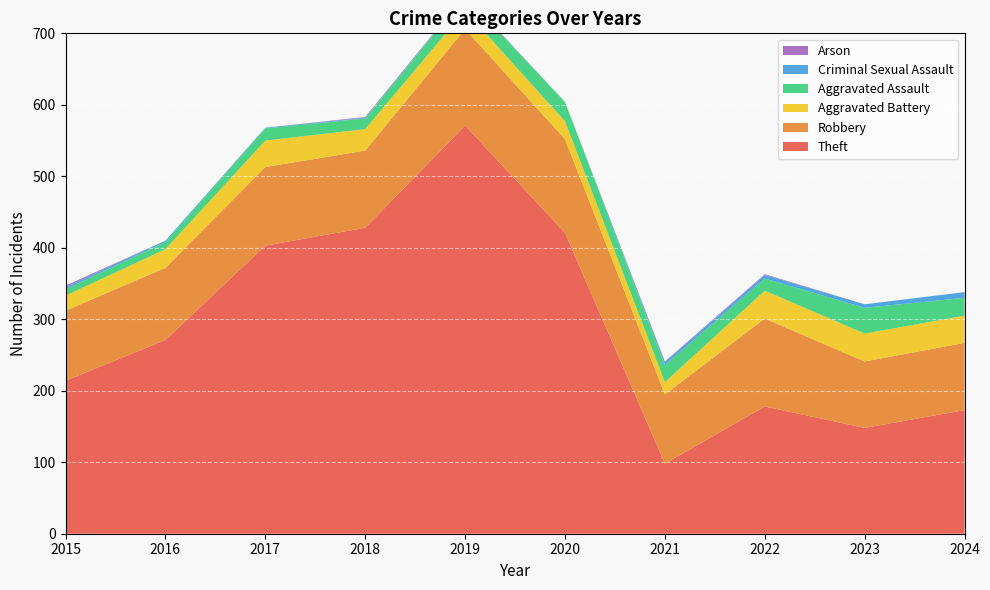

Reading right to left, list all the values displayed in this chart.

Theft: 2024=173	2023=148	2022=178	2021=98	2020=421	2019=571	2018=428	2017=403	2016=271	2015=214
Robbery: 2024=94	2023=93	2022=123	2021=97	2020=131	2019=135	2018=108	2017=110	2016=101	2015=98
Aggravated Battery: 2024=38	2023=39	2022=39	2021=17	2020=25	2019=26	2018=30	2017=37	2016=26	2015=21
Aggravated Assault: 2024=25	2023=36	2022=17	2021=24	2020=27	2019=20	2018=15	2017=17	2016=10	2015=9
Criminal Sexual Assault: 2024=8	2023=5	2022=5	2021=4	2020=0	2019=1	2018=1	2017=1	2016=2	2015=3
Arson: 2024=0	2023=0	2022=1	2021=1	2020=0	2019=1	2018=1	2017=0	2016=0	2015=2